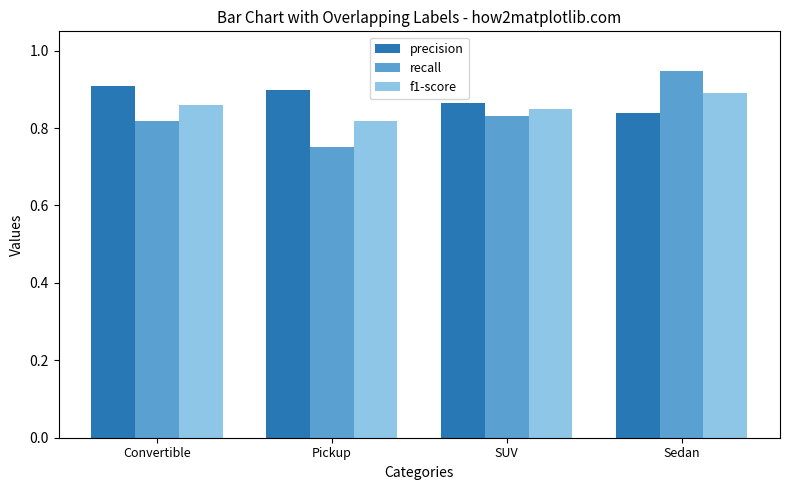

Which series has the largest range (max minus min)?

recall